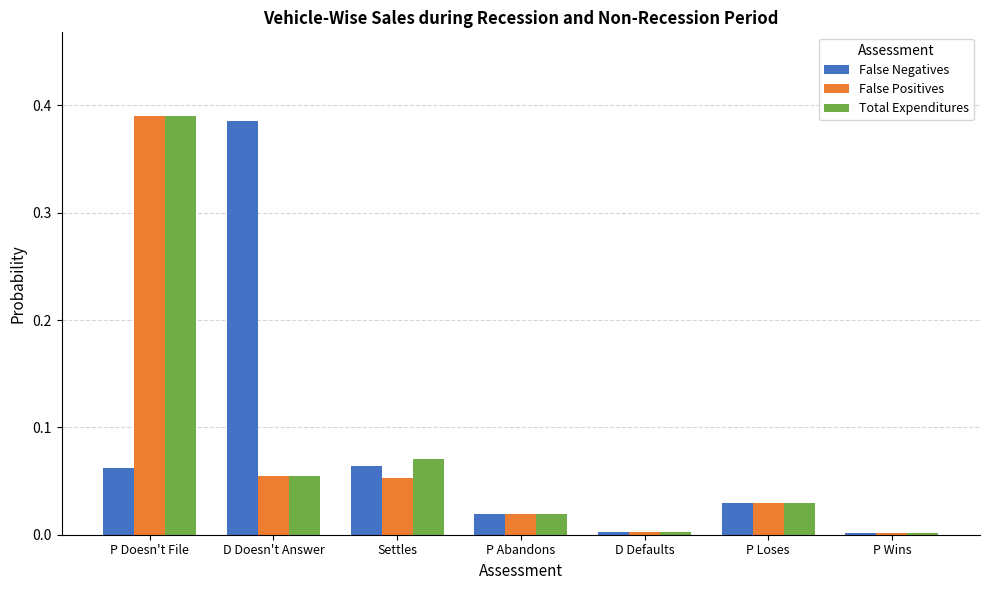

What is the difference between the highest and lowest values at P Doesn't File?

0.3